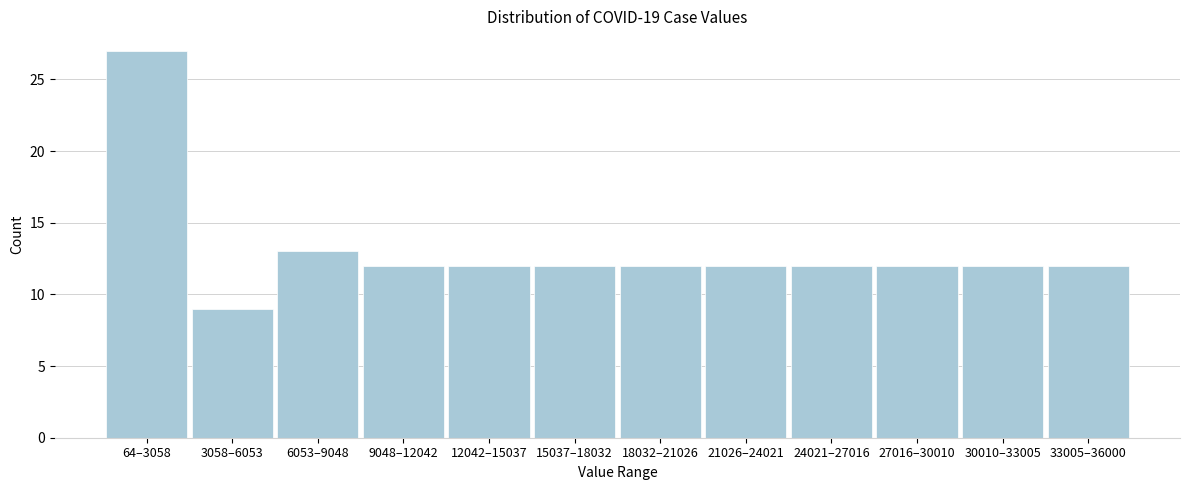

Reading left to right, extract all data points from this chart.

27	9	13	12	12	12	12	12	12	12	12	12